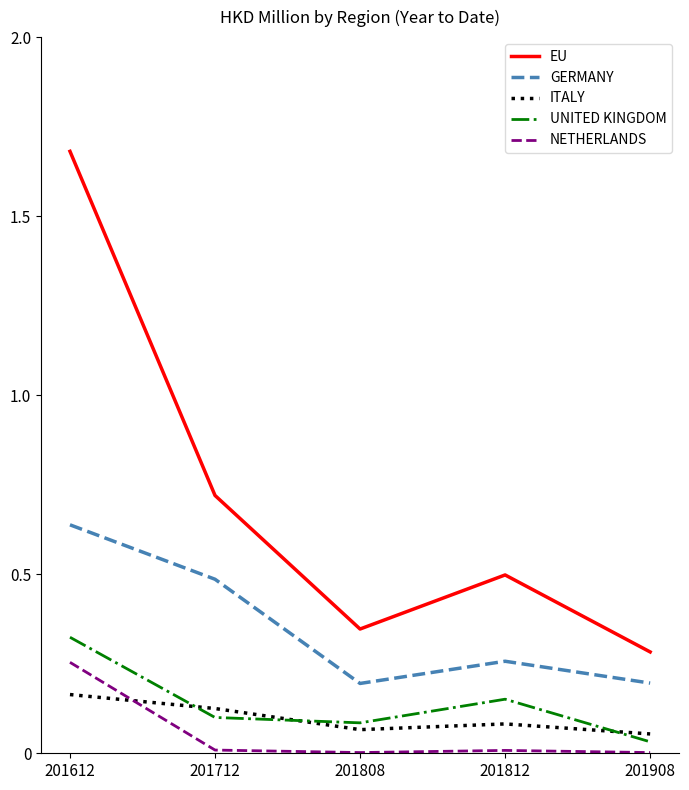

At 201808, list the series in order from largest to smallest.

EU, GERMANY, UNITED KINGDOM, ITALY, NETHERLANDS